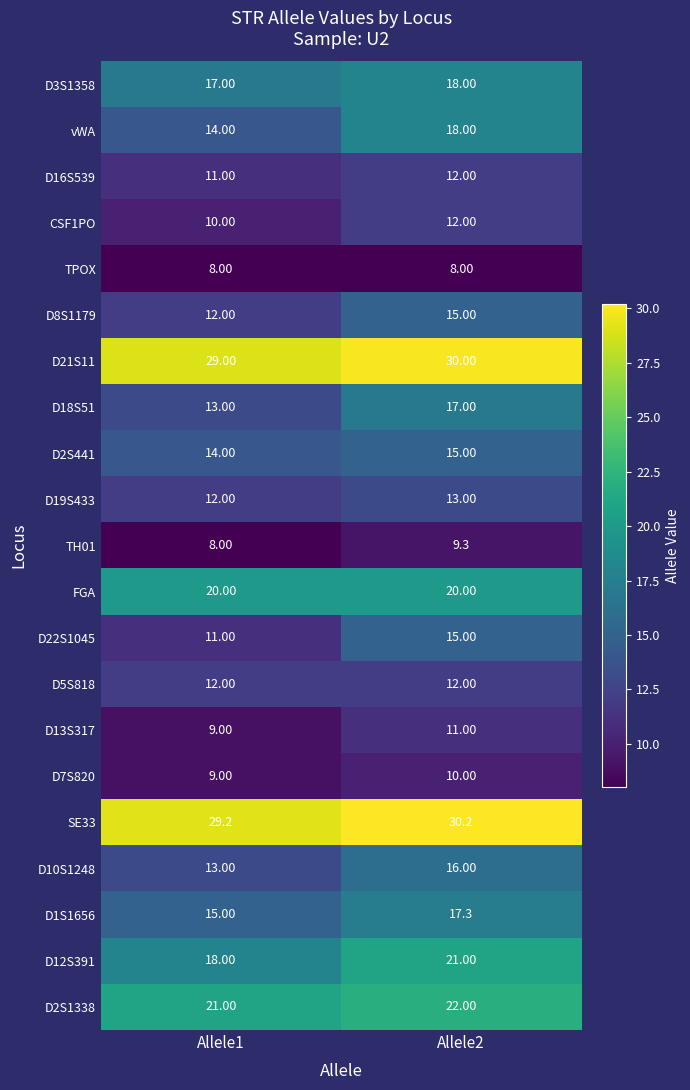

What is the sum of all D2S441 values?

29.0